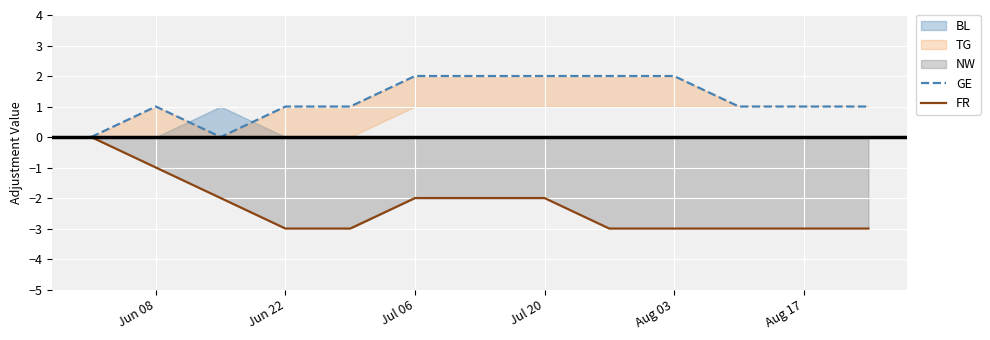

The value of FR at Aug 17 is -3. True or false?

True